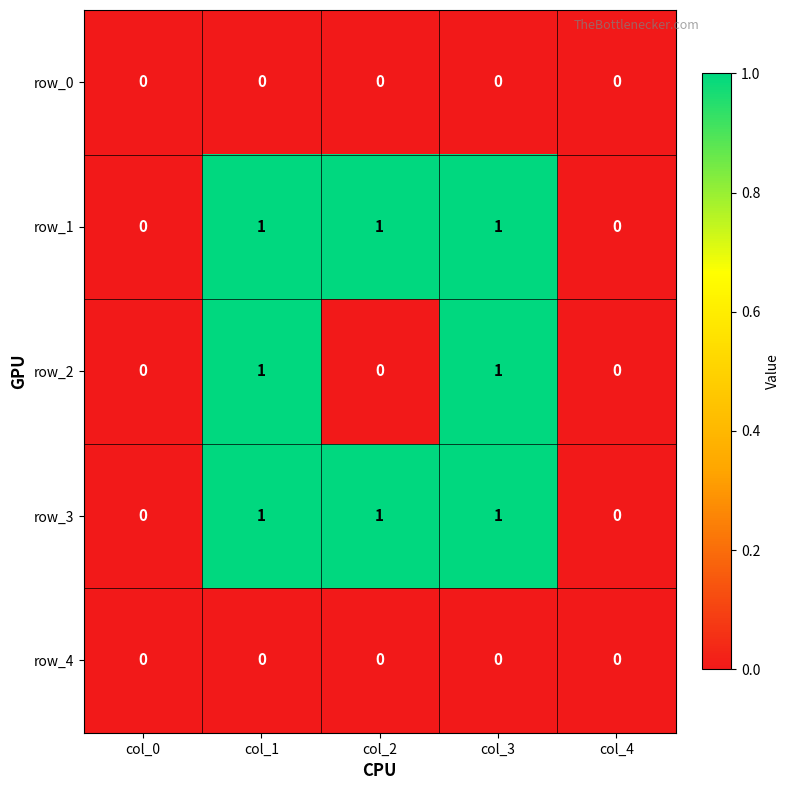

The row_4 series shows 0 at col_1. True or false?

True